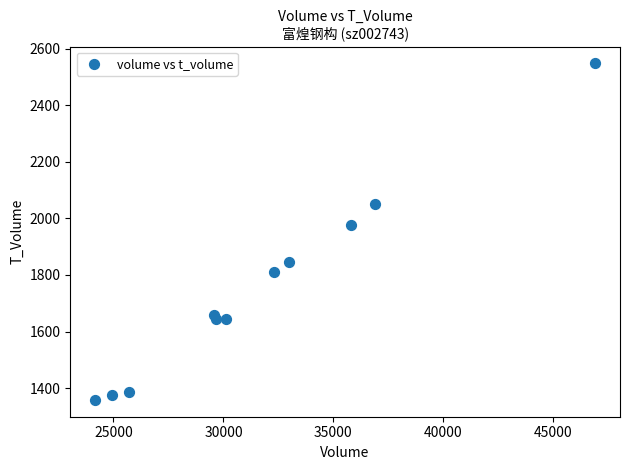

What Y value in the scatter plot is closest to 1953?

1977